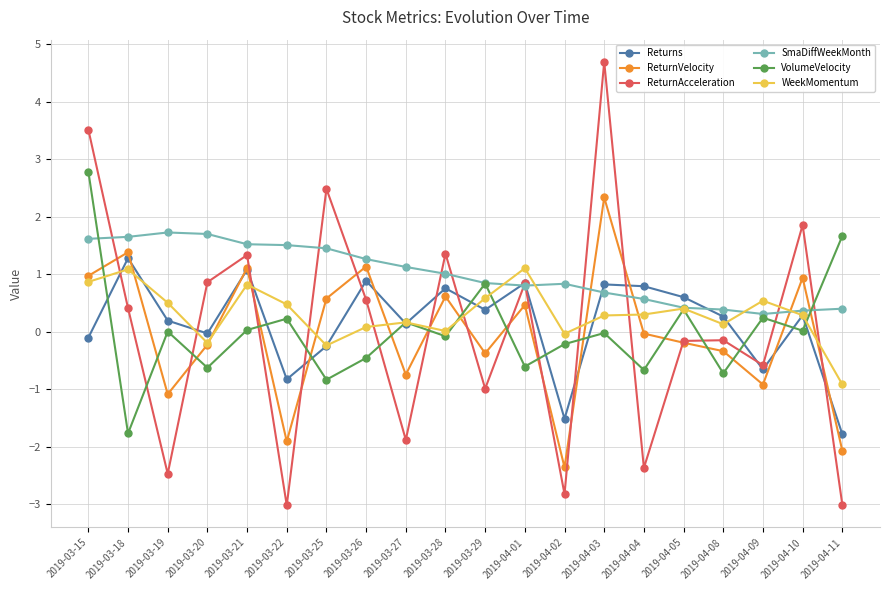

At which category does VolumeVelocity reach its first local peak?

2019-03-19